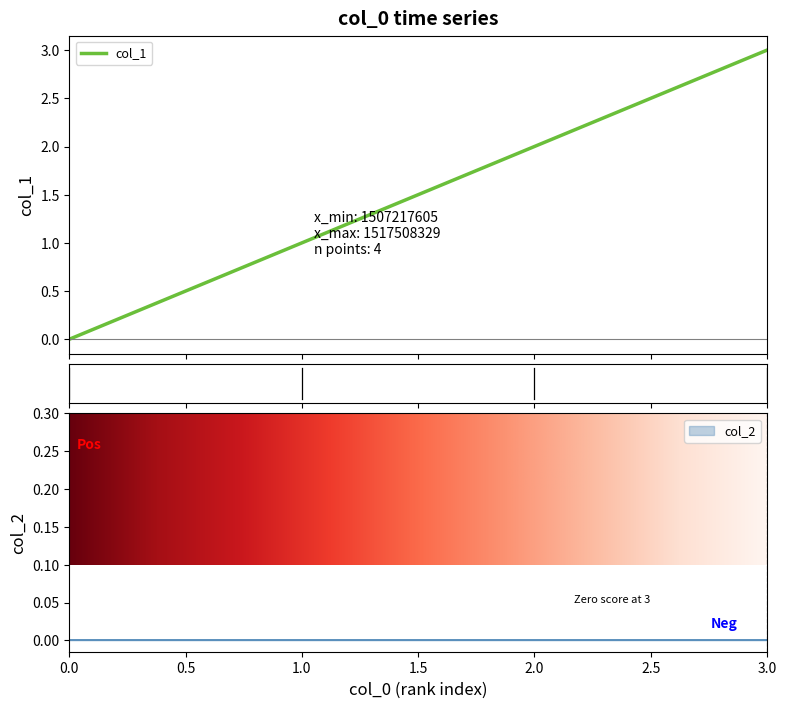

True or false: col_1 has more than 1 interior local peaks.

False